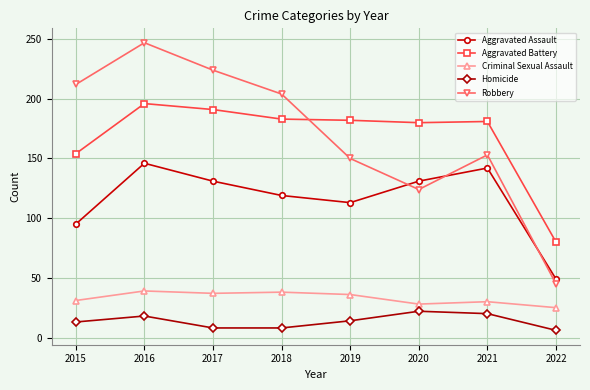

What is the total value across all series at 2020?

485